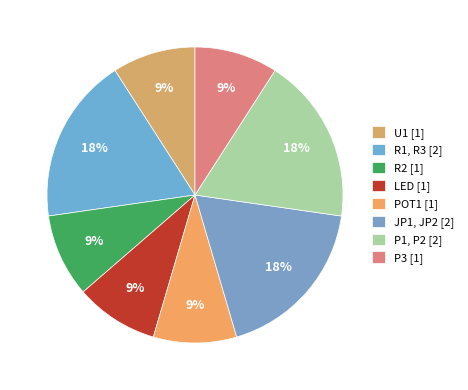

Does any single category account for the majority?

No